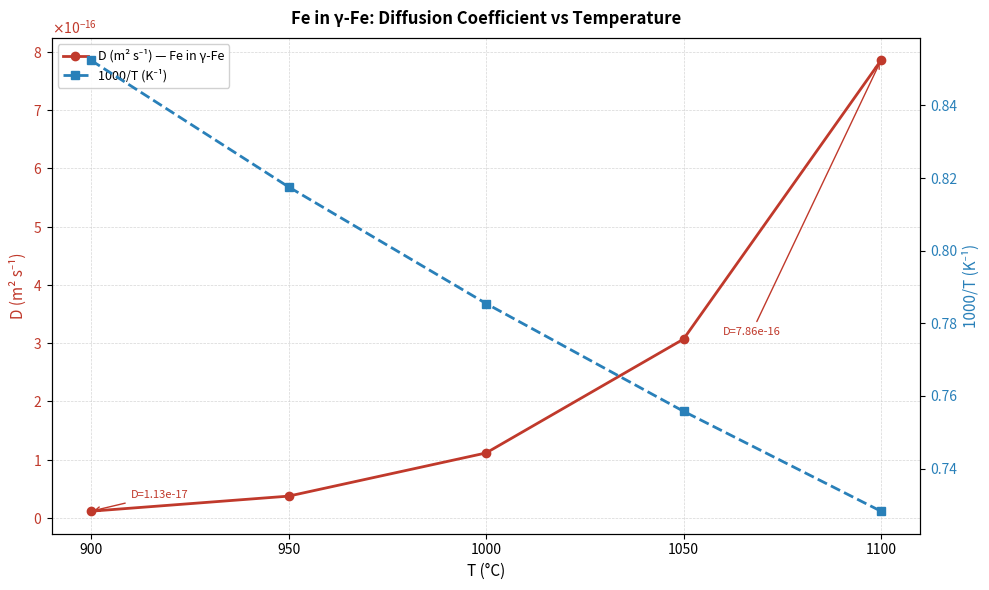

What is the total value across all series at 1100?

0.7